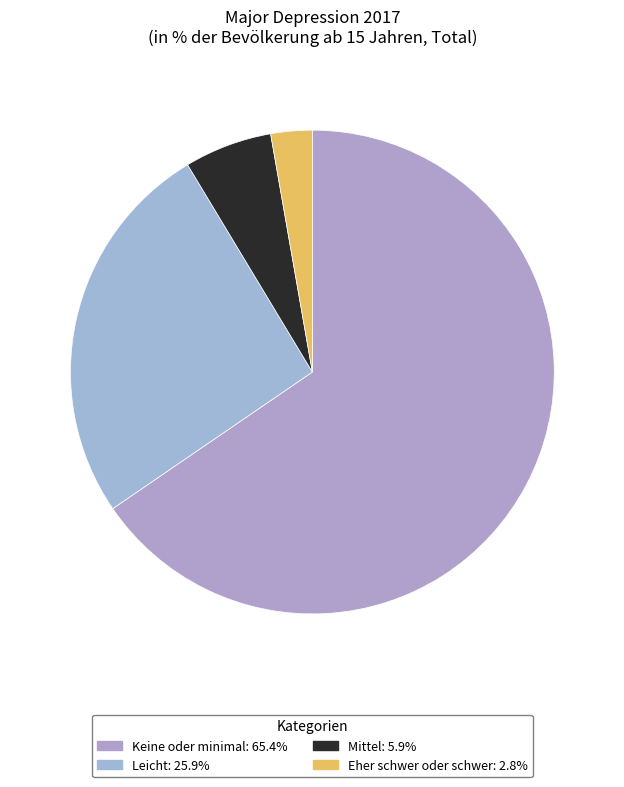

Count the number of slices in the pie.

4